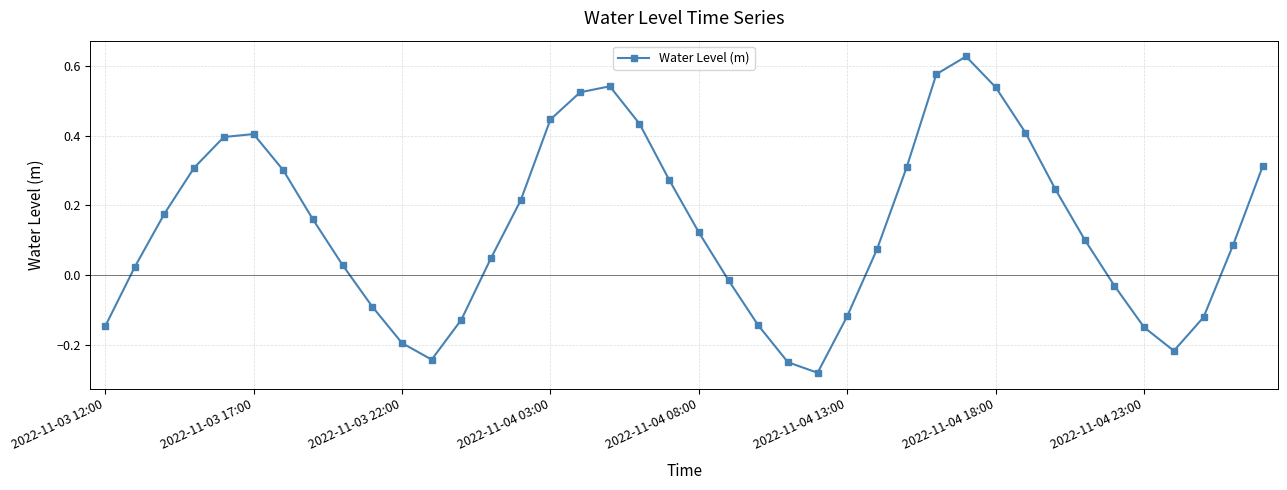

How many interior local peaks (higher than both neighbors) does the data have?

3